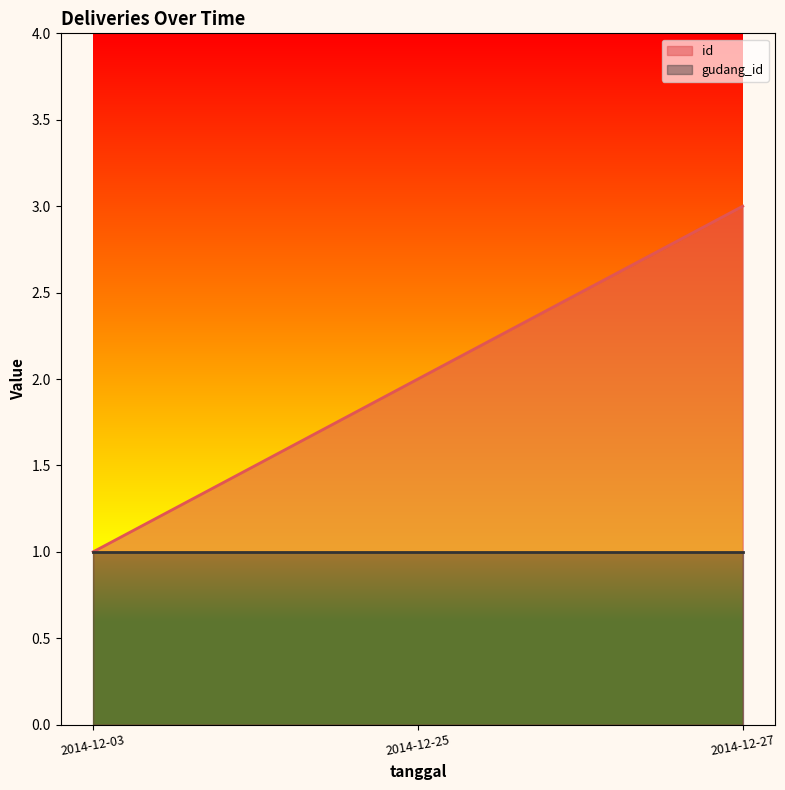

List the labels in order of value, smallest first.

2014-12-03, 2014-12-25, 2014-12-27